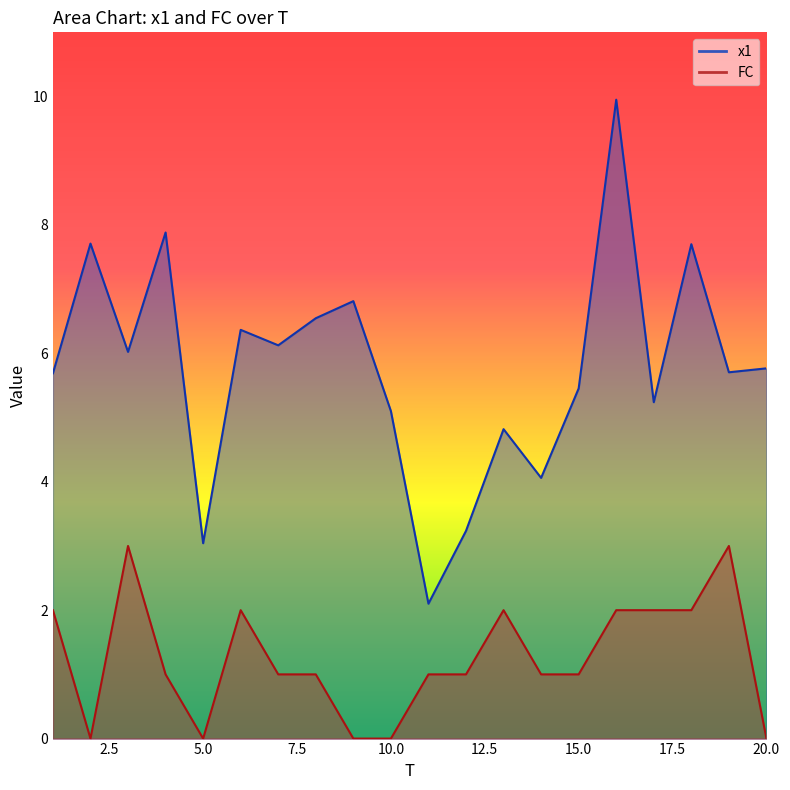

Which series has the widest spread of values?

x1